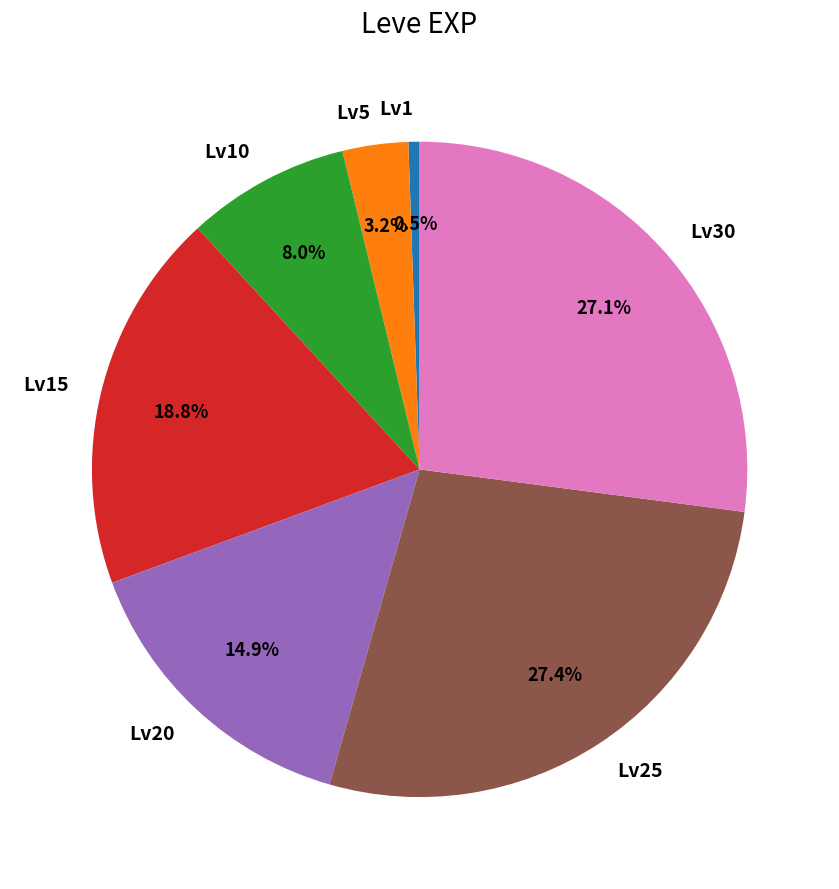

Does Lv15 account for over 50% of the chart?

No